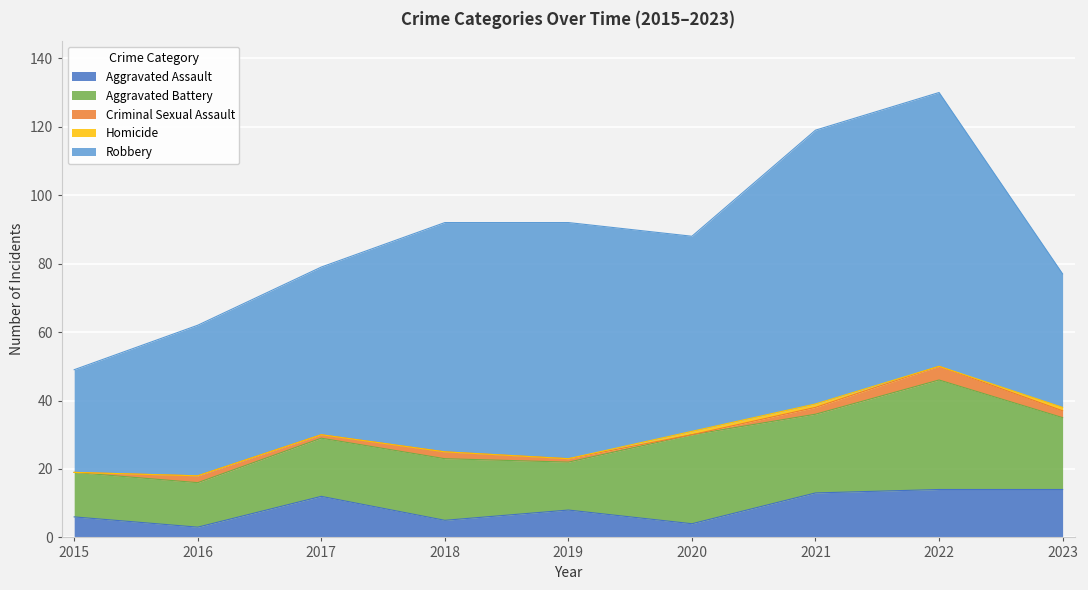

Which series ends up on top after the final intersection of Criminal Sexual Assault and Homicide?

Criminal Sexual Assault